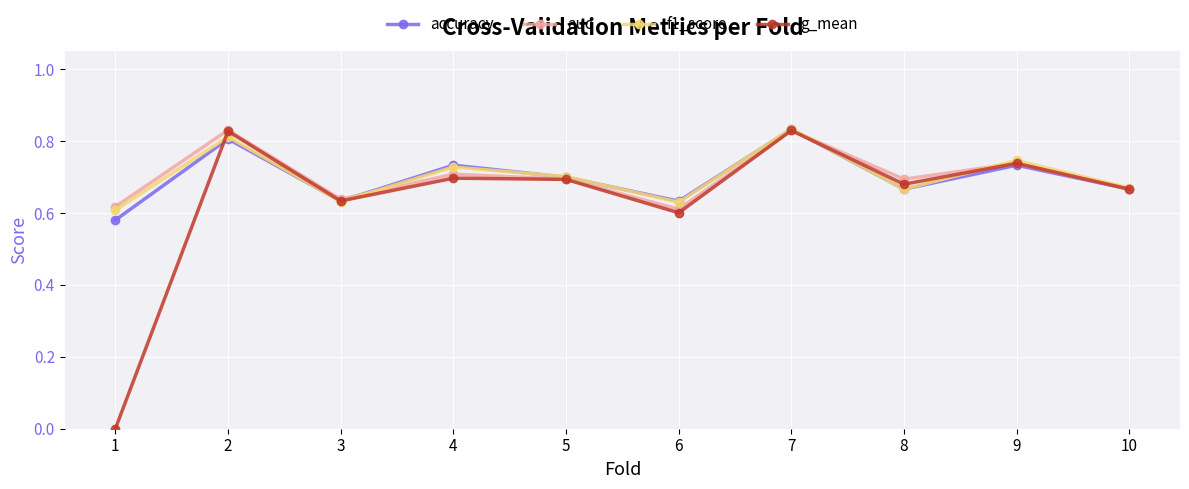

Is it true that auc equals 0.6 at 3?

True